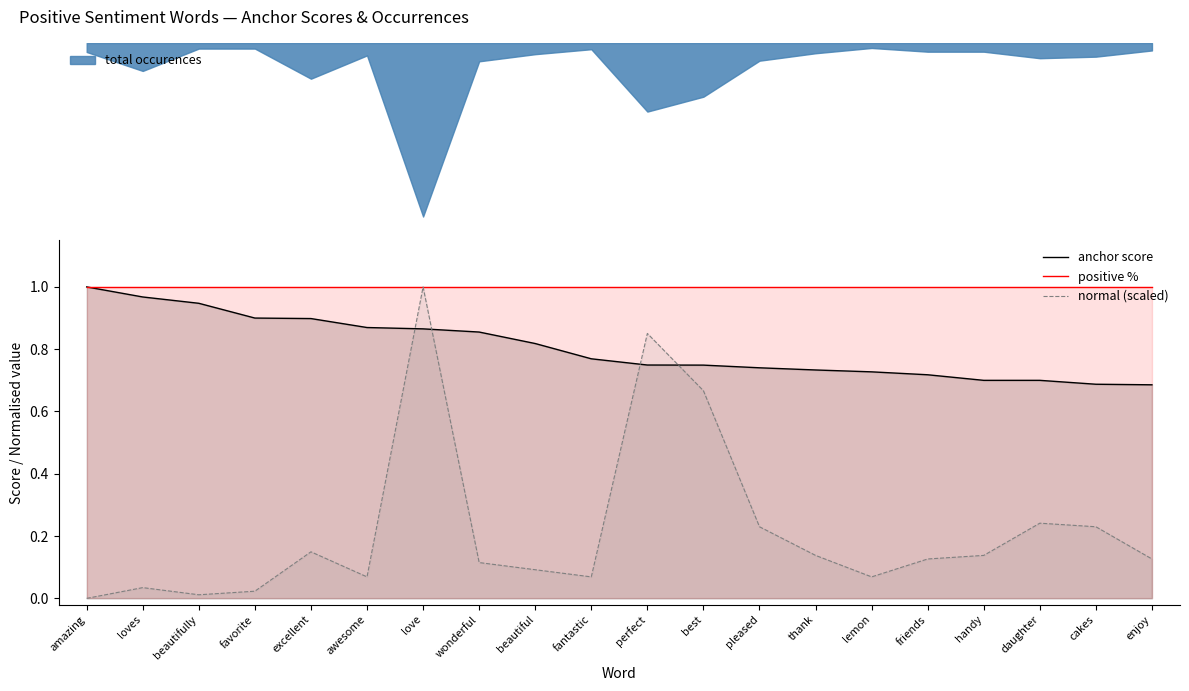

List the labels in order of normal (scaled) value, smallest first.

amazing, beautifully, favorite, loves, awesome, fantastic, lemon, beautiful, wonderful, friends, enjoy, thank, handy, excellent, pleased, cakes, daughter, best, perfect, love